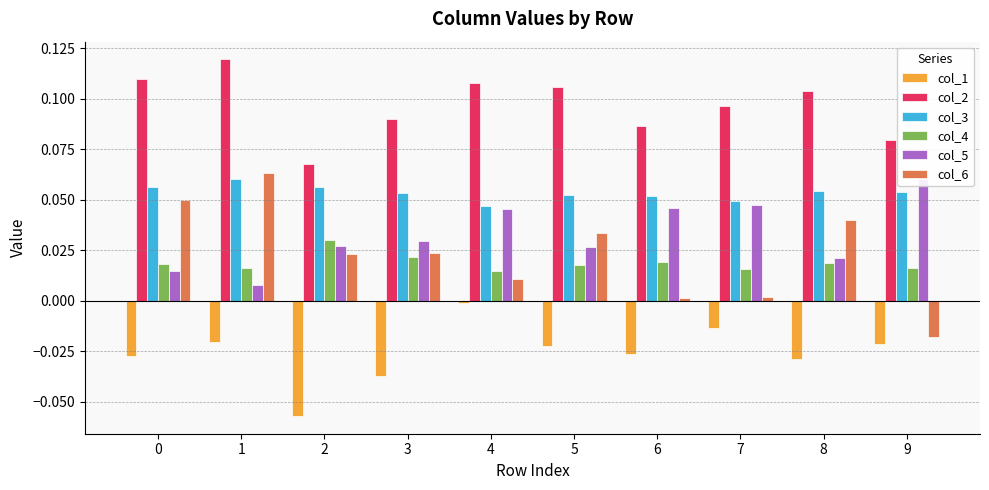

At which category is the sum across all series the highest?

1